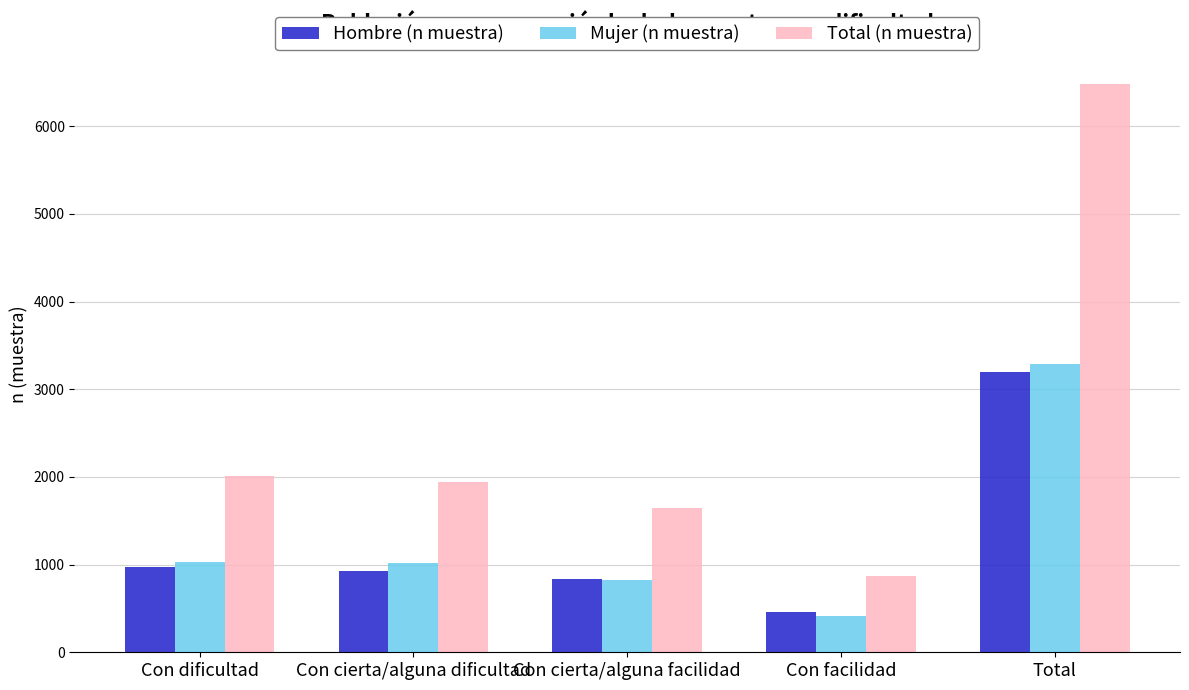

Is it true that Total (n muestra) equals 718 at Con cierta/alguna facilidad?

False